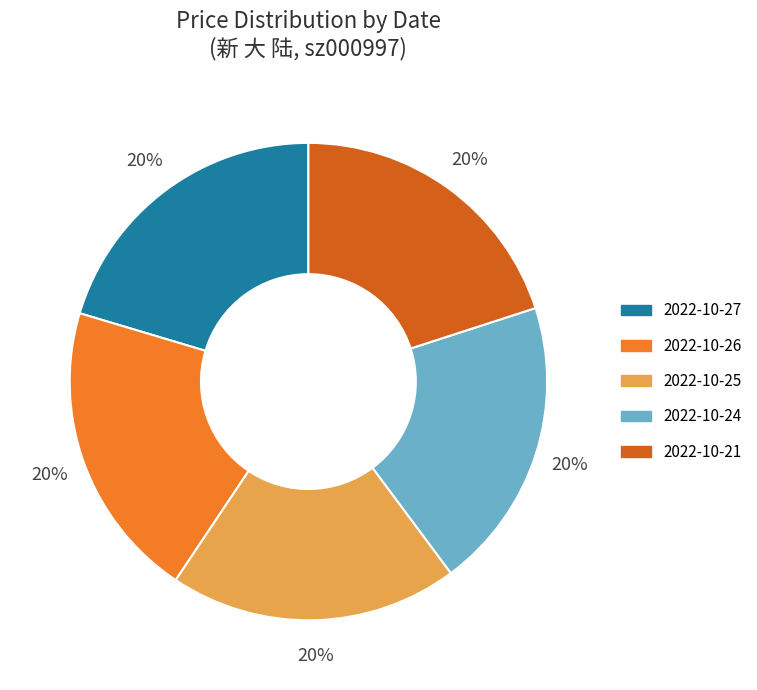

Approximately how many times larger is the value at 2022-10-24 compared to 2022-10-21?

1.0